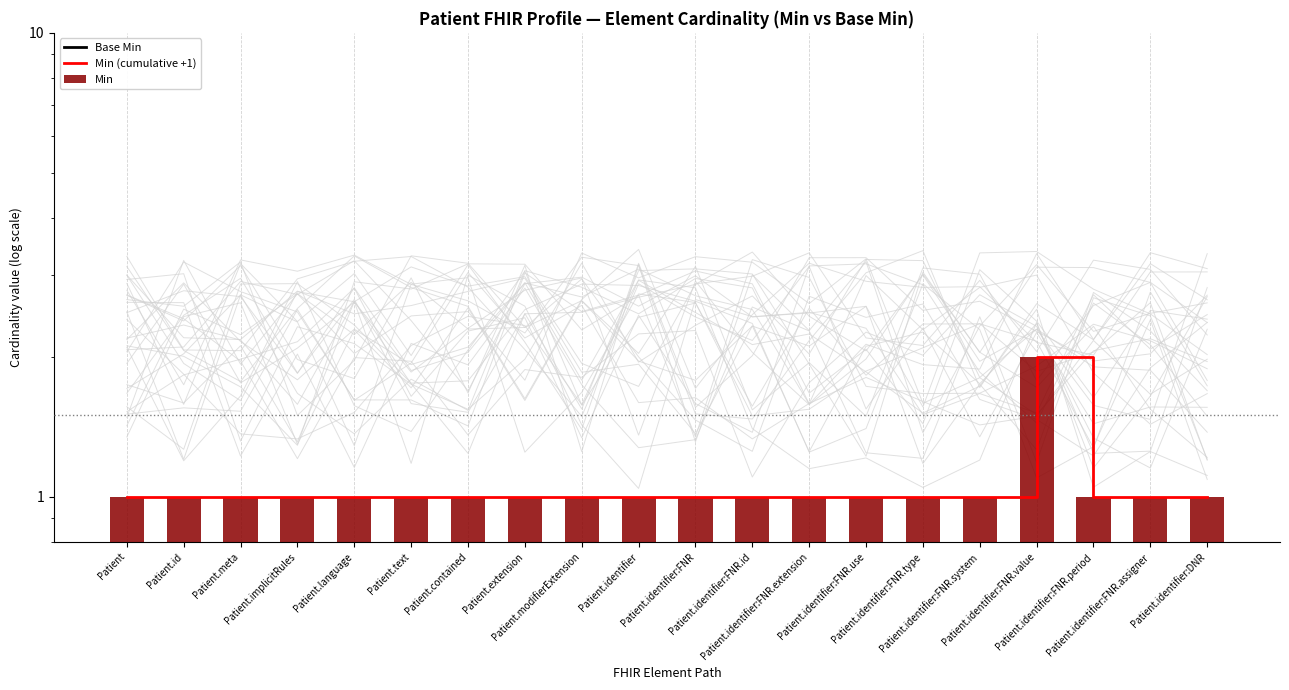

Reading left to right, transcribe all the data shown in this chart.

Base Min: Patient=0	Patient.id=0	Patient.meta=0	Patient.implicitRules=0	Patient.language=0	Patient.text=0	Patient.contained=0	Patient.extension=0	Patient.modifierExtension=0	Patient.identifier=0	Patient.identifier:FNR=0	Patient.identifier:FNR.id=0	Patient.identifier:FNR.extension=0	Patient.identifier:FNR.use=0	Patient.identifier:FNR.type=0	Patient.identifier:FNR.system=0	Patient.identifier:FNR.value=0	Patient.identifier:FNR.period=0	Patient.identifier:FNR.assigner=0	Patient.identifier:DNR=0
Min (cumulative +1): Patient=1	Patient.id=1	Patient.meta=1	Patient.implicitRules=1	Patient.language=1	Patient.text=1	Patient.contained=1	Patient.extension=1	Patient.modifierExtension=1	Patient.identifier=1	Patient.identifier:FNR=1	Patient.identifier:FNR.id=1	Patient.identifier:FNR.extension=1	Patient.identifier:FNR.use=1	Patient.identifier:FNR.type=1	Patient.identifier:FNR.system=1	Patient.identifier:FNR.value=2	Patient.identifier:FNR.period=1	Patient.identifier:FNR.assigner=1	Patient.identifier:DNR=1
Min: Patient=1	Patient.id=1	Patient.meta=1	Patient.implicitRules=1	Patient.language=1	Patient.text=1	Patient.contained=1	Patient.extension=1	Patient.modifierExtension=1	Patient.identifier=1	Patient.identifier:FNR=1	Patient.identifier:FNR.id=1	Patient.identifier:FNR.extension=1	Patient.identifier:FNR.use=1	Patient.identifier:FNR.type=1	Patient.identifier:FNR.system=1	Patient.identifier:FNR.value=2	Patient.identifier:FNR.period=1	Patient.identifier:FNR.assigner=1	Patient.identifier:DNR=1